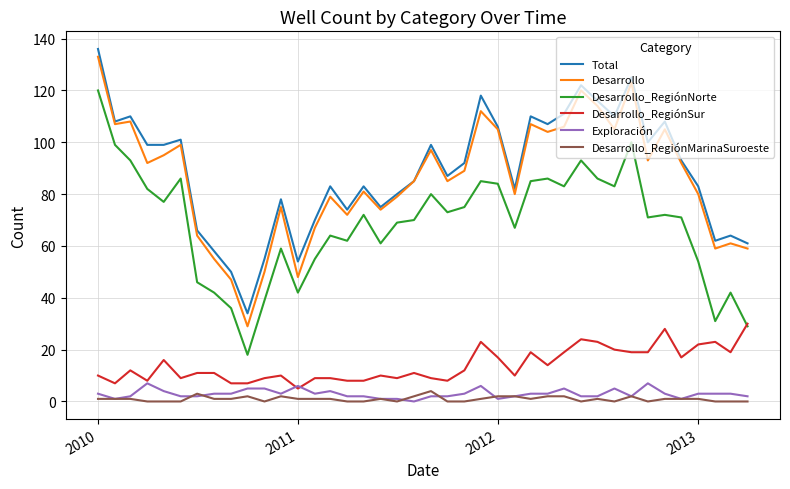

What is the lowest value of the Desarrollo_RegiónNorte series?

18